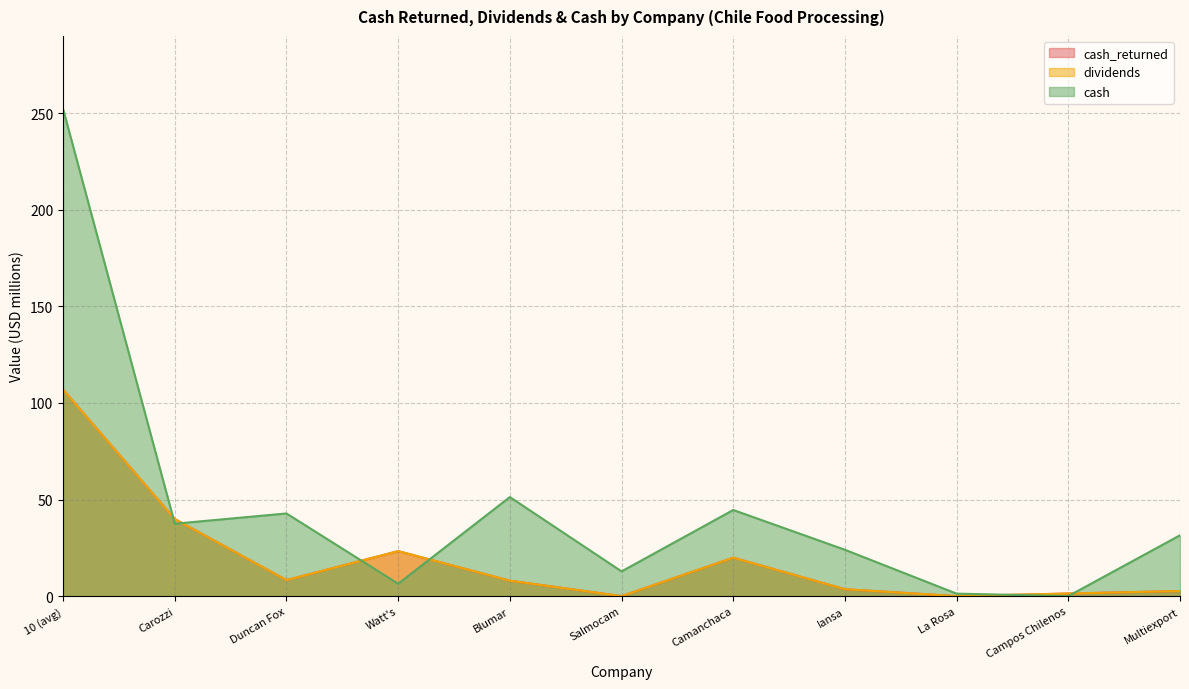

Which category has the highest value in the cash series?

10 (avg)